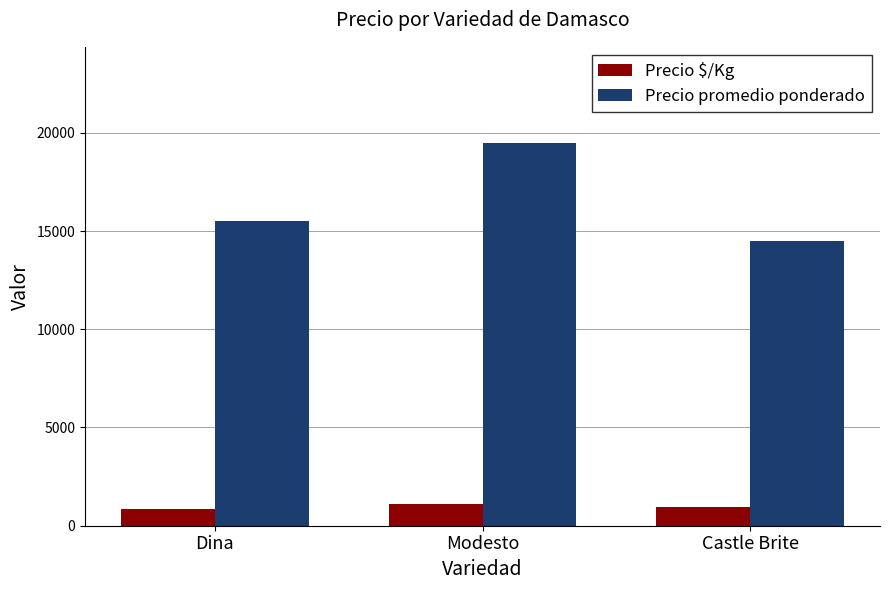

At Castle Brite, list the series in order from smallest to largest.

Precio $/Kg, Precio promedio ponderado